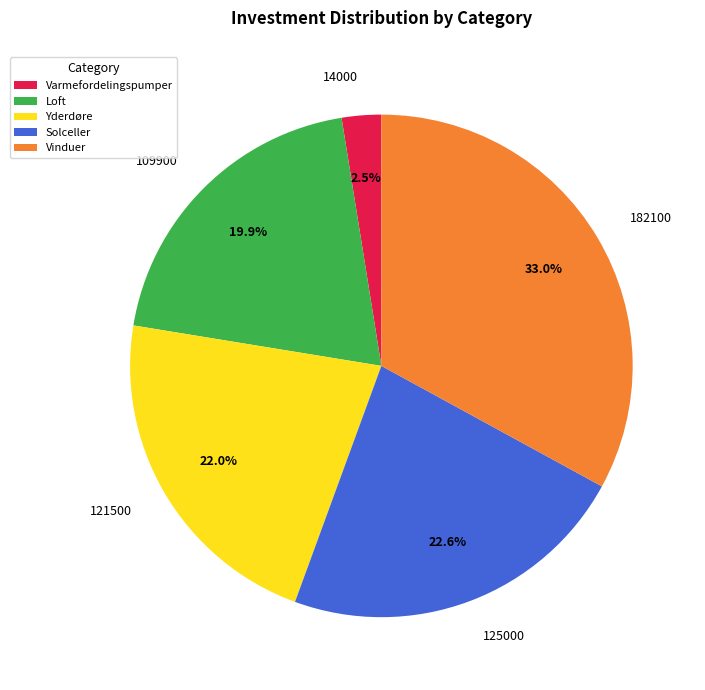

Is there a majority slice in this chart?

No